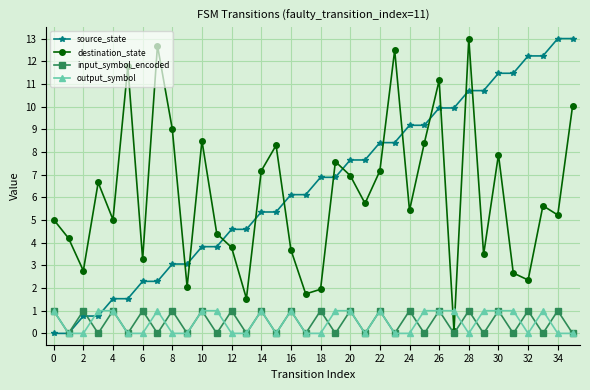

How many values in the input_symbol_encoded series are below 1?

18